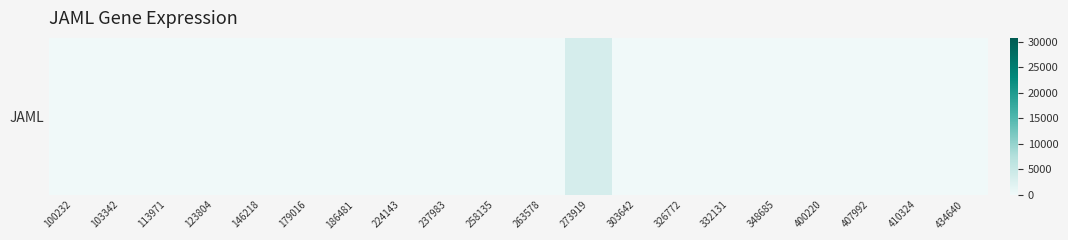

Reading left to right, list all the values displayed in this chart.

0	0	0	0	0	0	0	0	0	0	0	3353	0	0	0	0	0	0	0	0